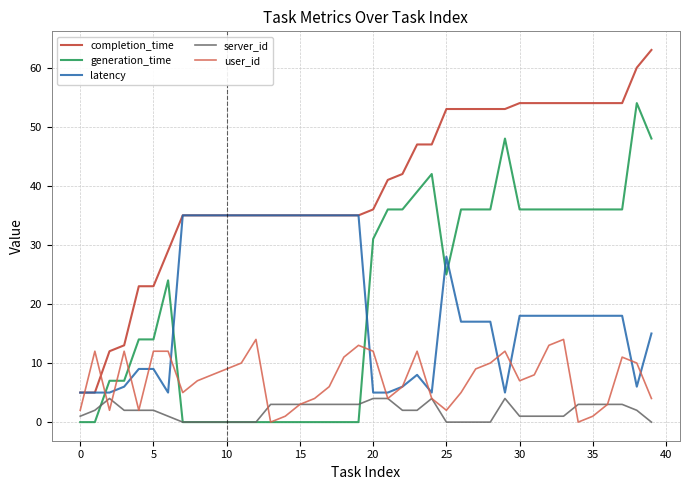

Which series has the largest range (max minus min)?

completion_time